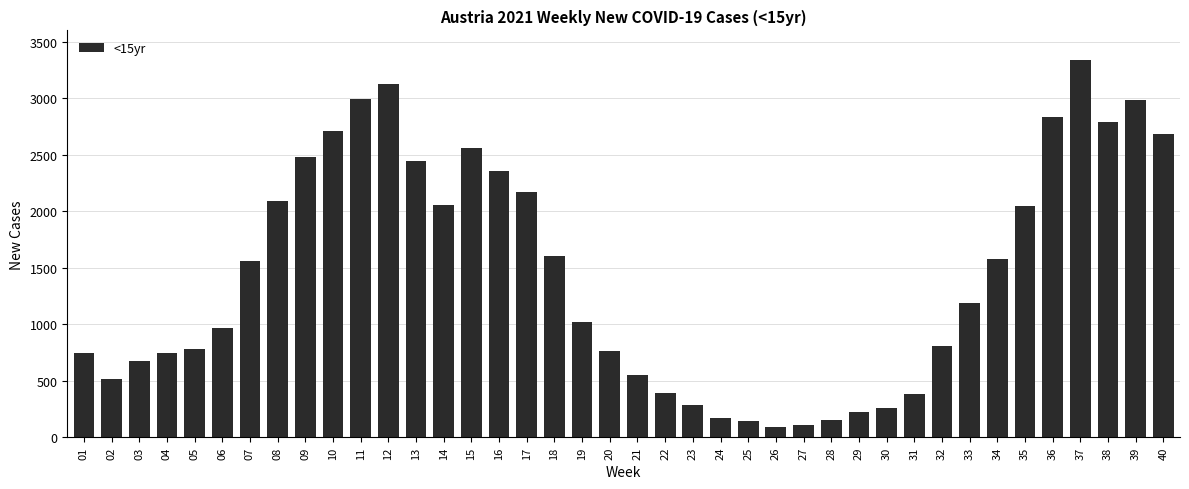

What is the smallest value displayed?

93